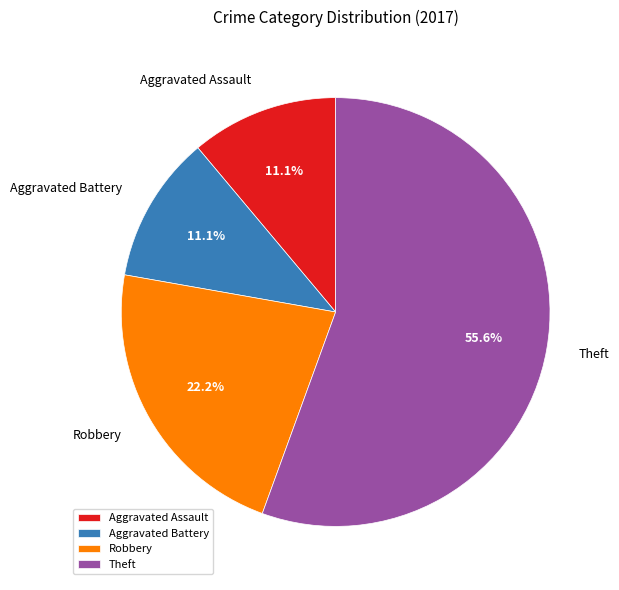

What percentage is NOT represented by Aggravated Assault?

88.9%